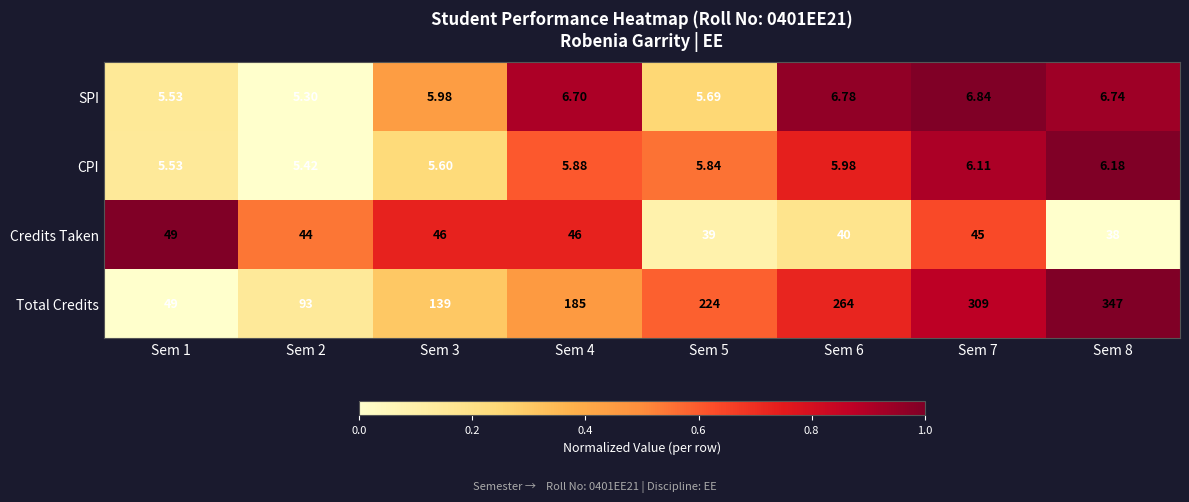

Rank the series by their maximum value, from lowest to highest.

CPI, SPI, Credits Taken, Total Credits